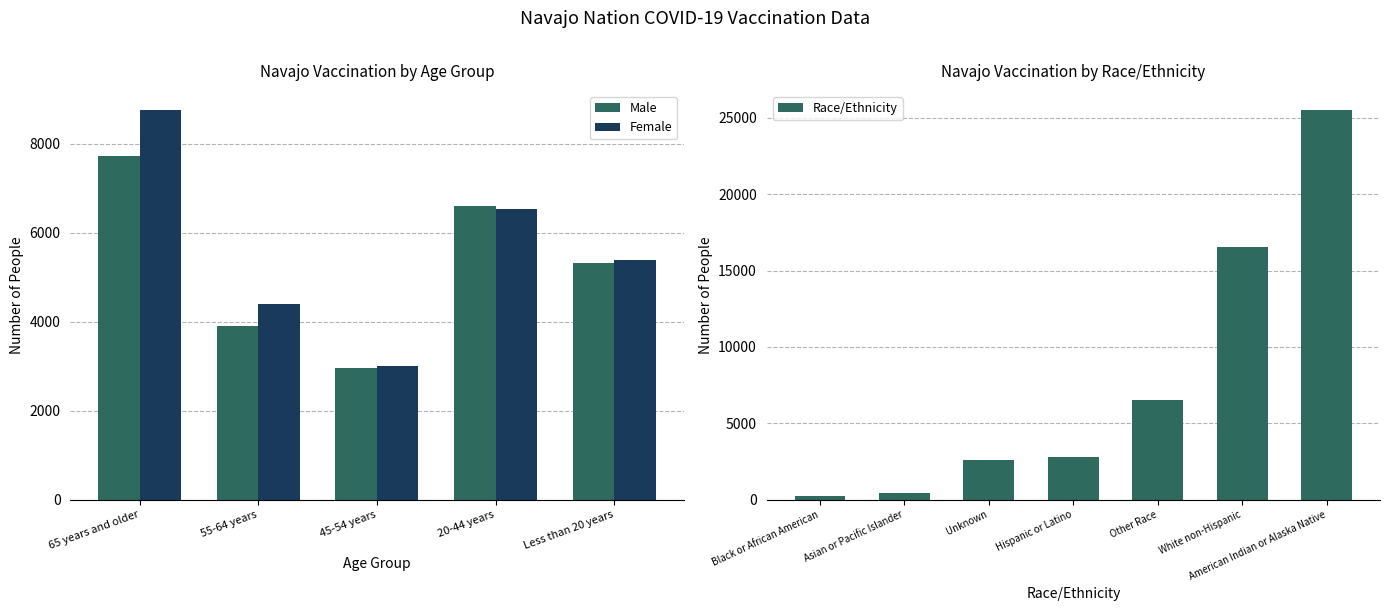

Rank the categories by Female value from lowest to highest.

45-54 years, 55-64 years, Less than 20 years, 20-44 years, 65 years and older